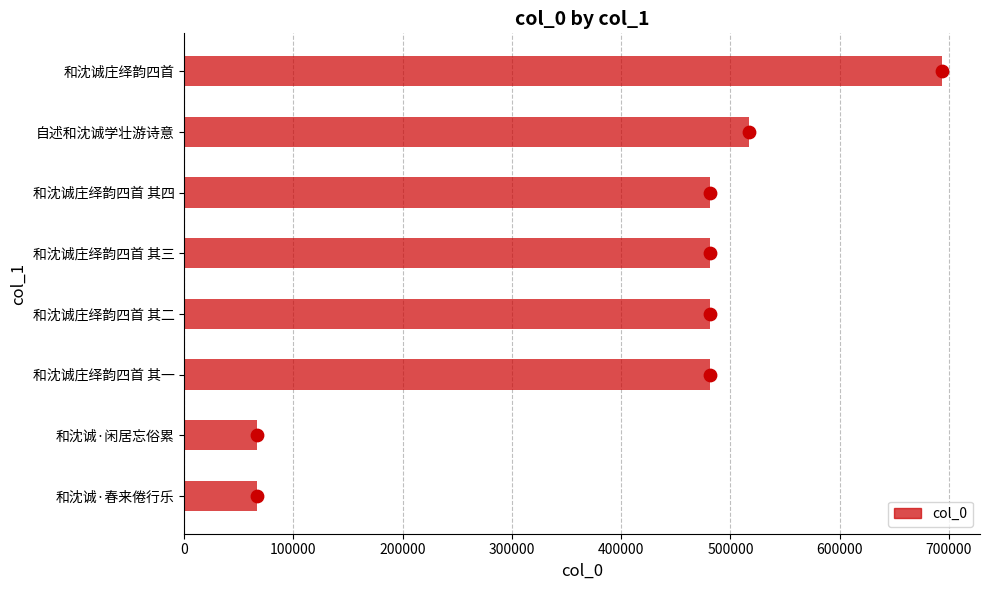

What is the highest value of the col_0 series?

693654